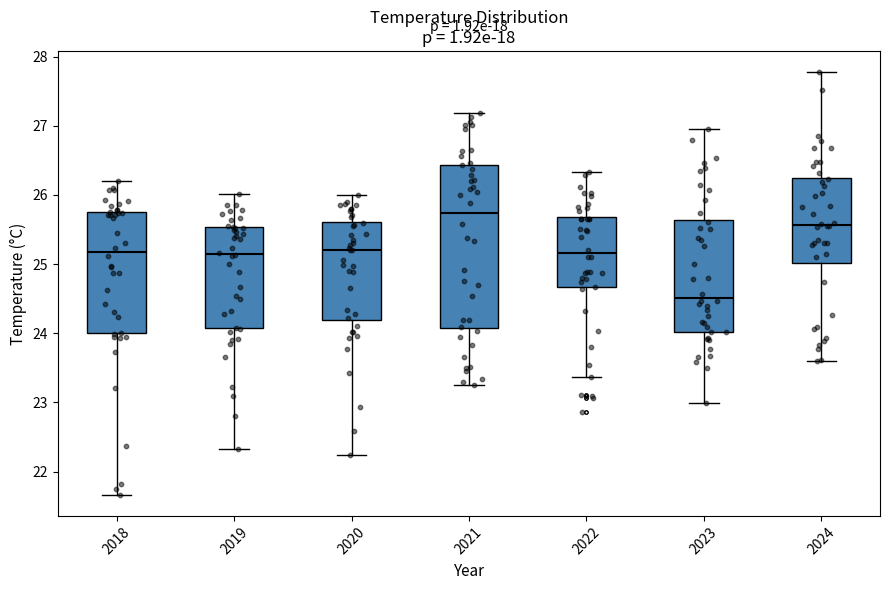

Reading left to right, read every box against the y-axis: the position of its median line, the range the box covers, and the ends of its whiskers. The values are not printed on the chart, so give them approximately, as read against the axis.

2018: median 25.2, box 24.0 to 25.8, whiskers 21.7 to 26.2
2019: median 25.1, box 24.1 to 25.5, whiskers 22.3 to 26.0
2020: median 25.2, box 24.2 to 25.6, whiskers 22.2 to 26.0
2021: median 25.7, box 24.1 to 26.4, whiskers 23.3 to 27.2
2022: median 25.2, box 24.7 to 25.7, whiskers 23.4 to 26.3
2023: median 24.5, box 24.0 to 25.6, whiskers 23.0 to 26.9
2024: median 25.6, box 25.0 to 26.2, whiskers 23.6 to 27.8